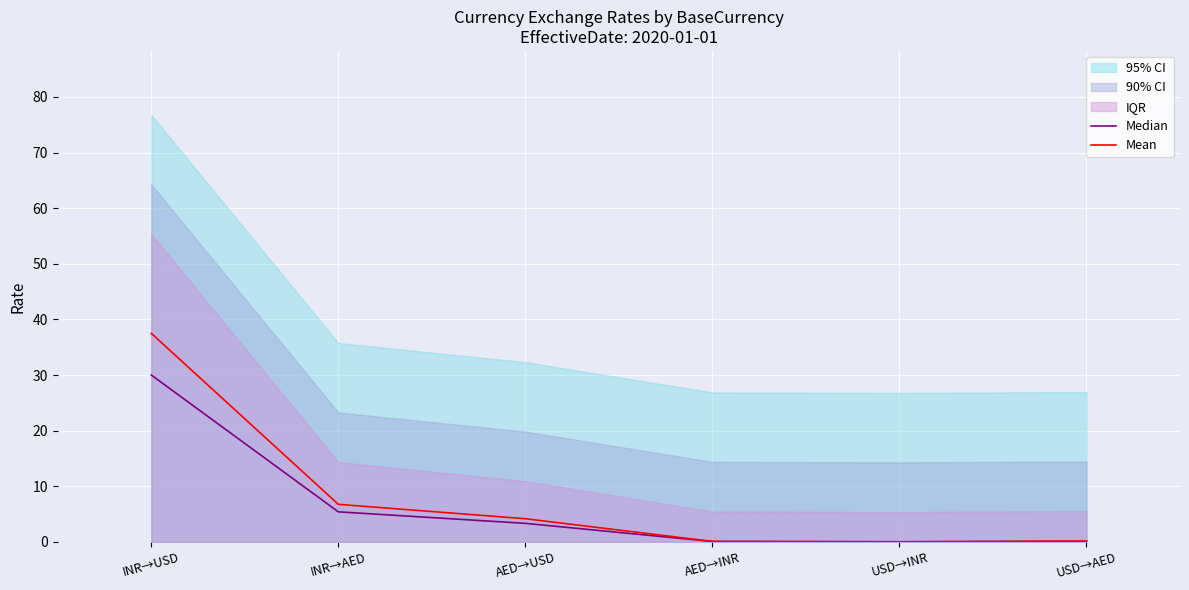

The value of Median at AED→USD is 3.3. True or false?

True